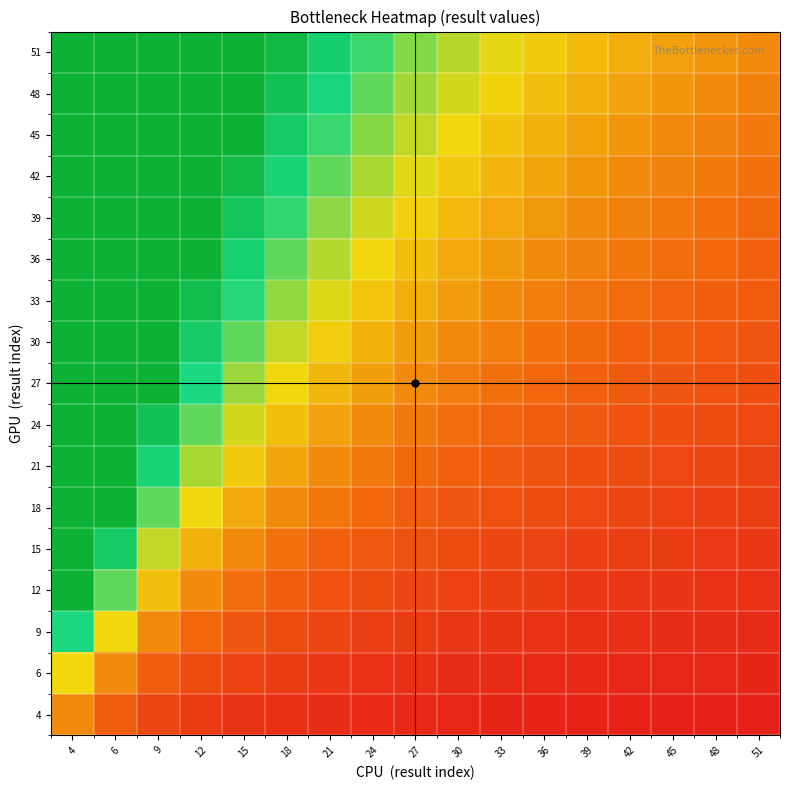

What is the spread (max minus min) of values at 39?

1.2